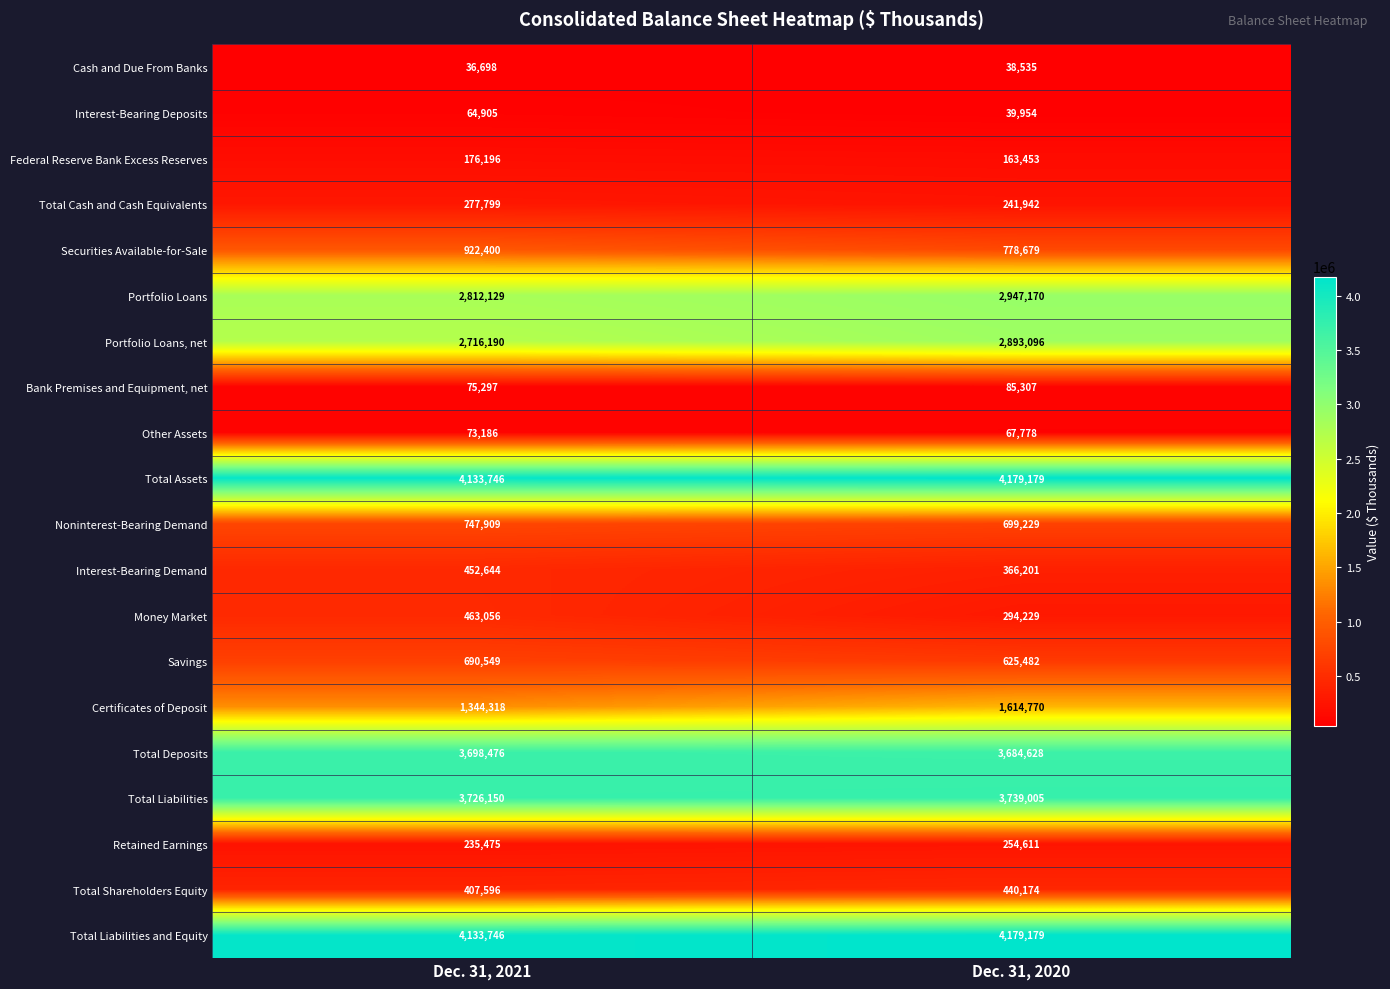

At which category is the sum across all series the highest?

Dec. 31, 2020